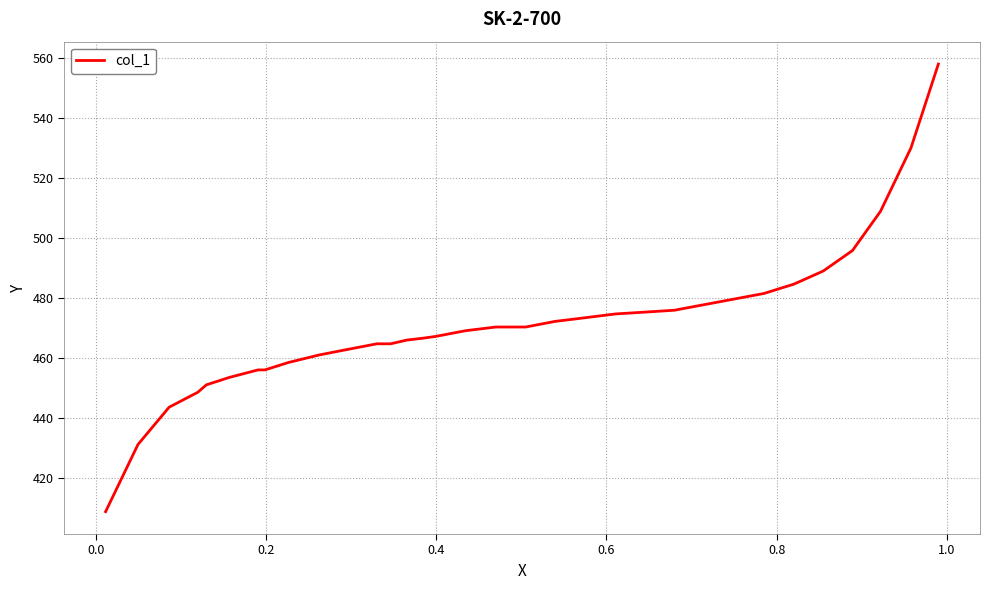

What is the difference between the maximum and minimum values?

149.4